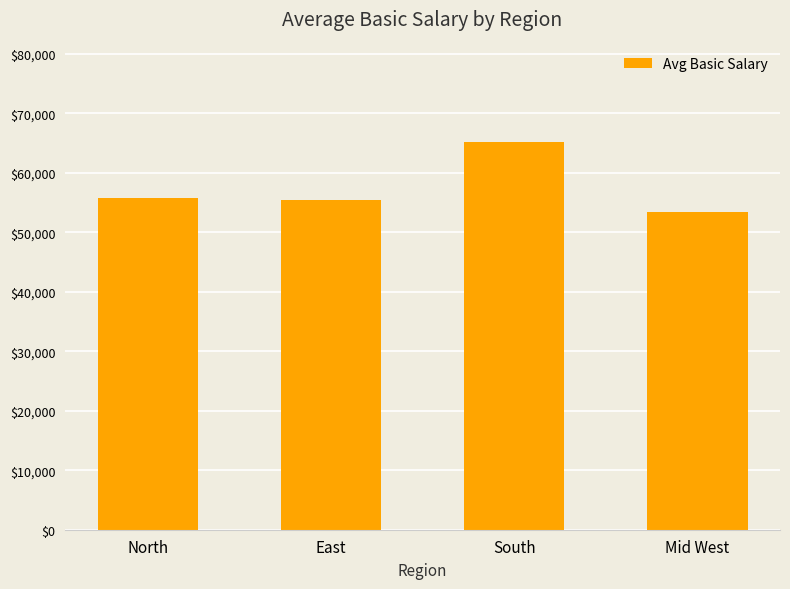

How many bars are there in total?

4